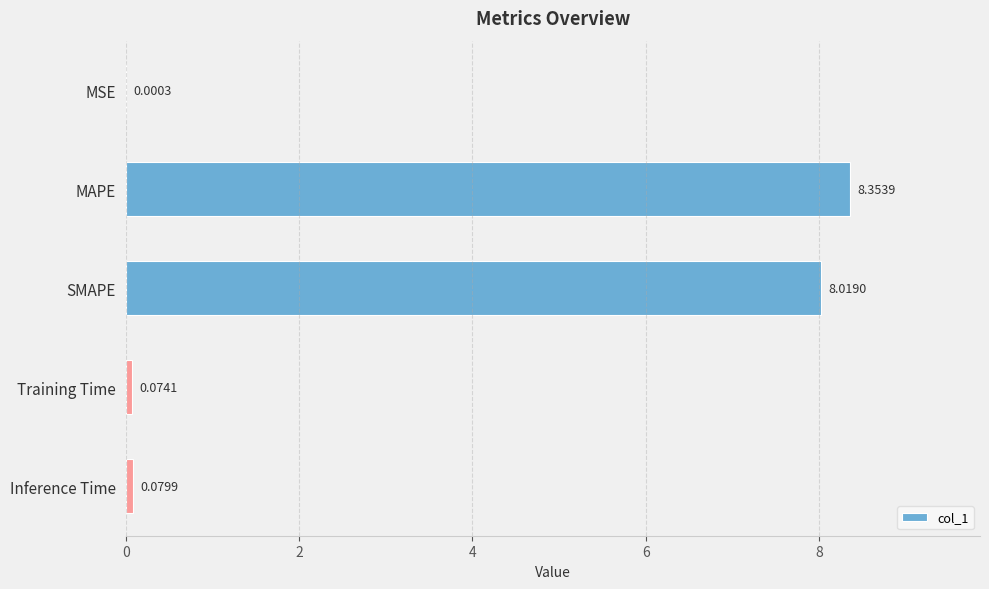

Which category has the highest value across all series?

MAPE